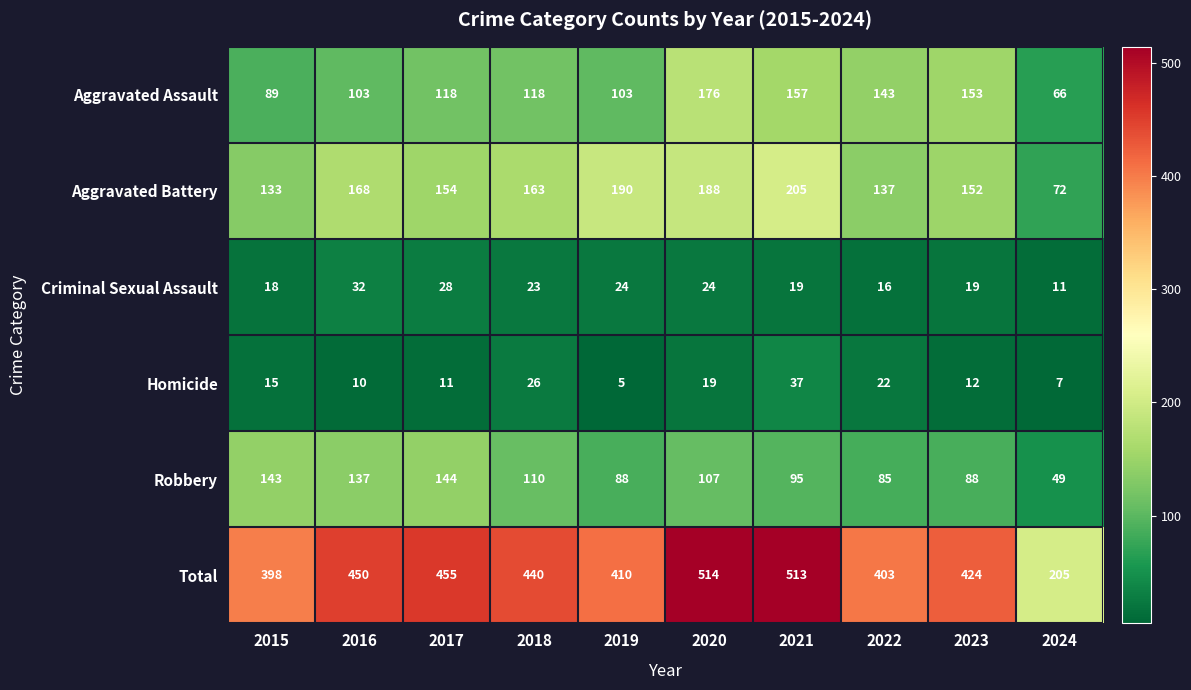

At how many categories does at least one series exceed 258?

9